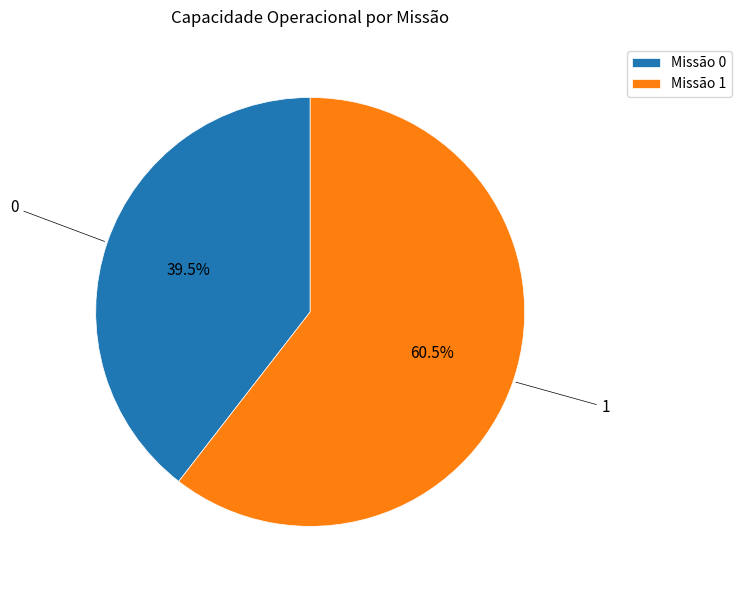

Approximately how many times larger is the value at Missão 0 compared to Missão 1?

0.7